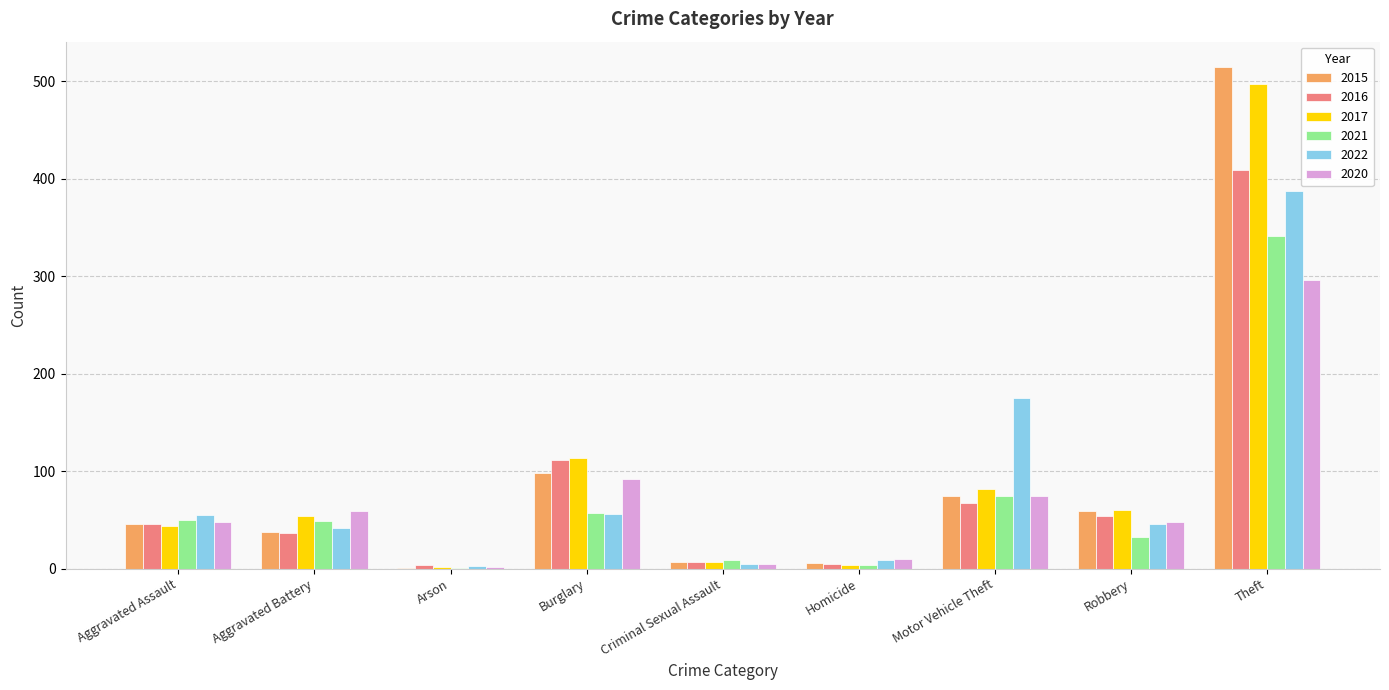

What is the difference between the 2016 values at Homicide and Aggravated Battery?

32